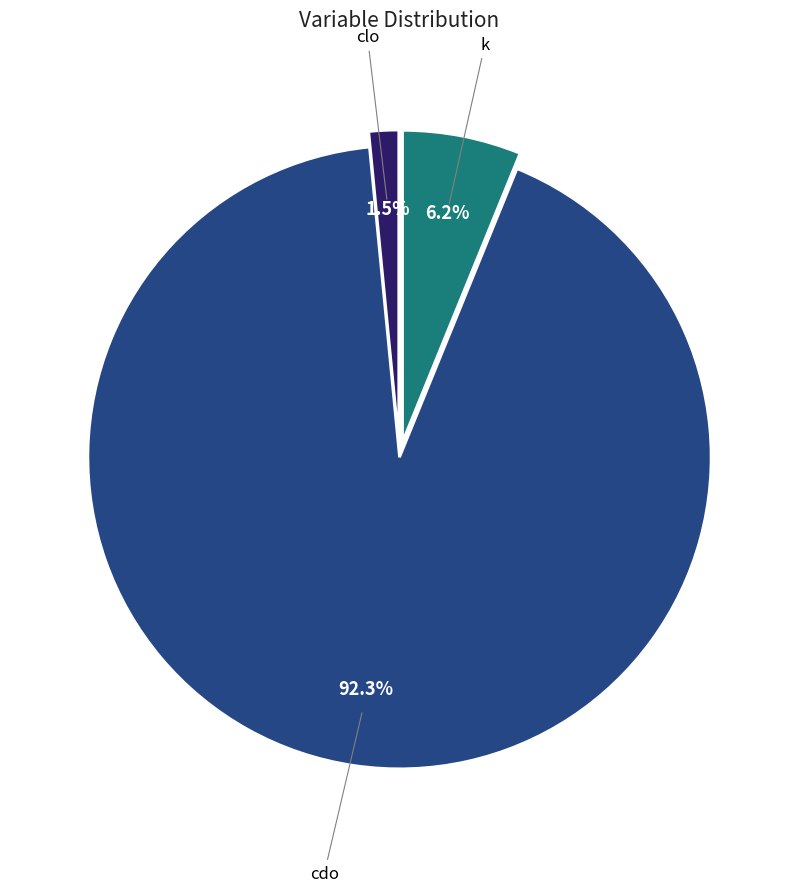

To the nearest percent, what is the difference between the largest and smallest slice percentages?

91%